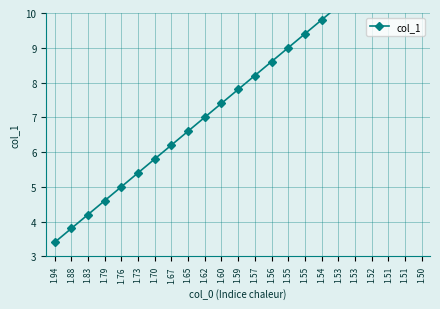

At which label does the data first exceed 7?

1.60